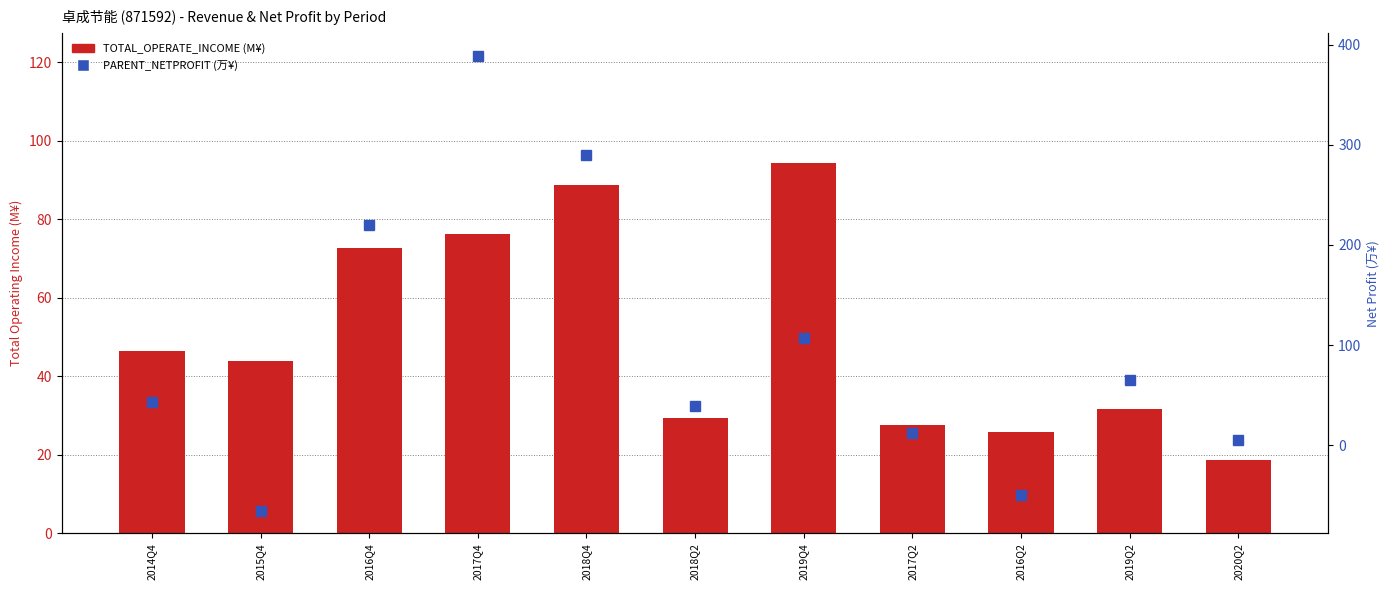

Which series changed the most between 2016Q4 and 2019Q4?

PARENT_NETPROFIT (万¥)